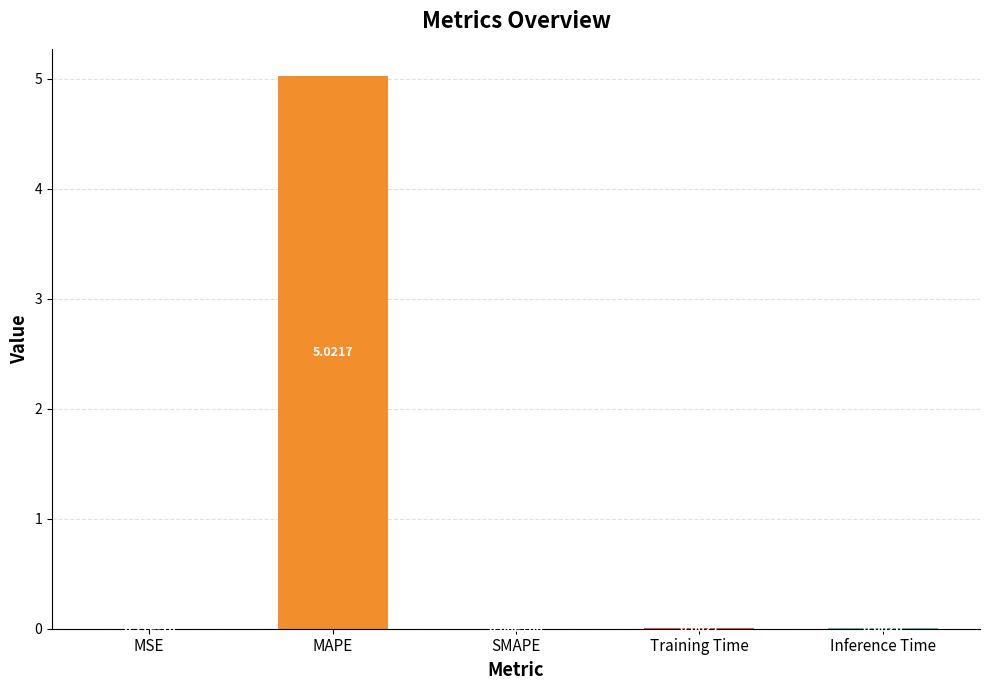

What is the change in value from MAPE to Training Time?

-5.0